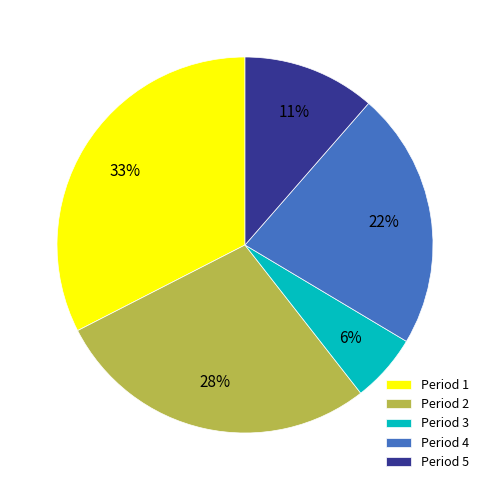

How many slices are in this pie chart?

5